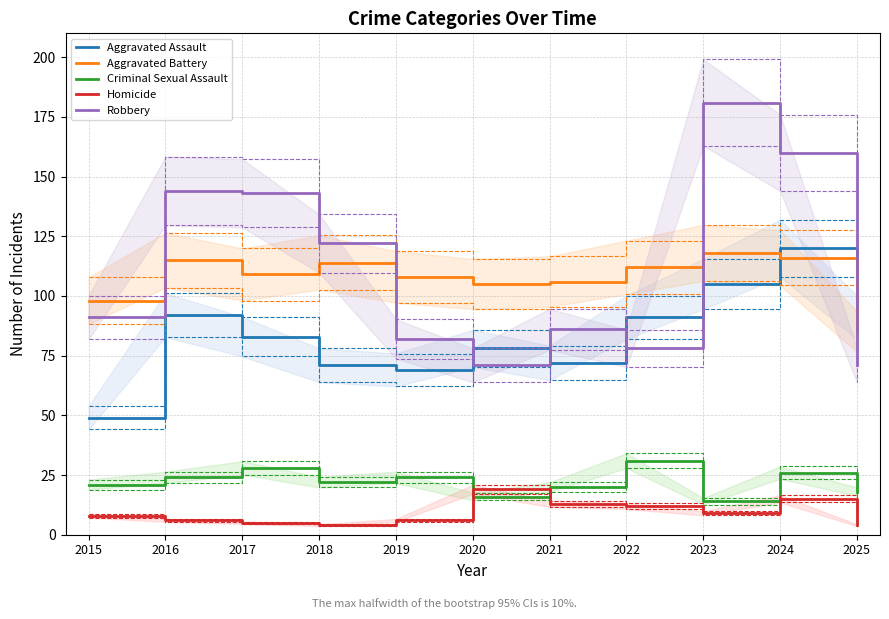

Does the chart have visible grid lines?

Yes